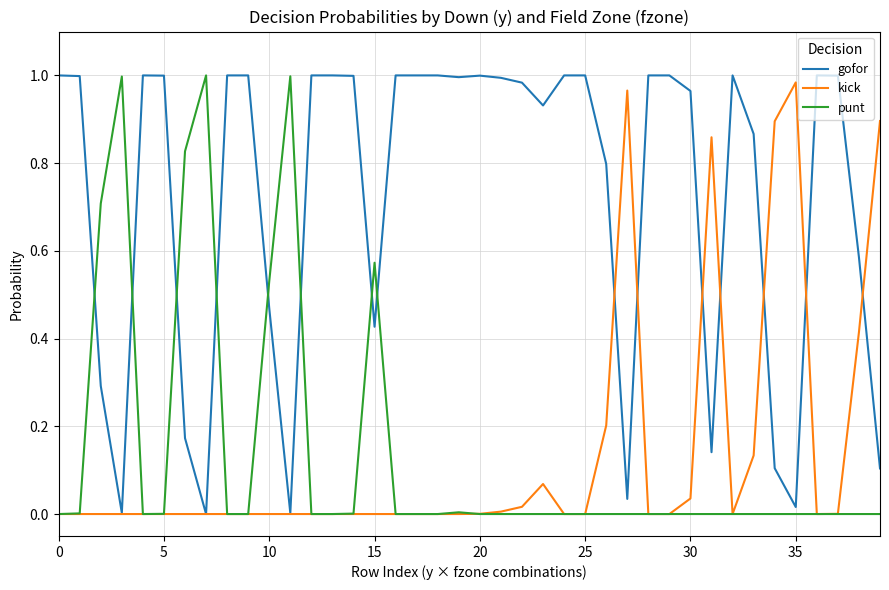

True or false: punt has more than 0 points higher than both neighbors.

True